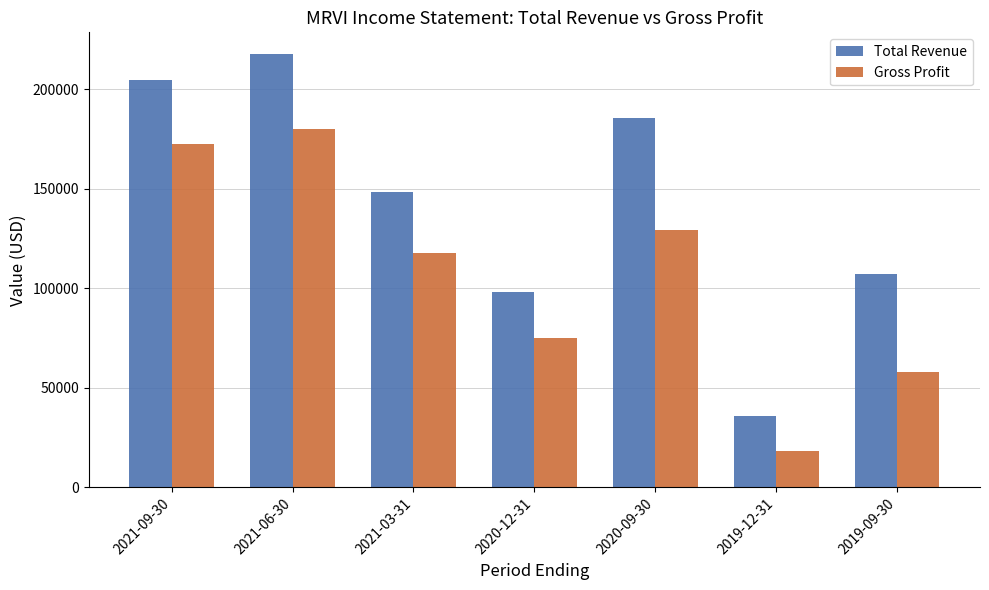

How many bars are there in total?

14